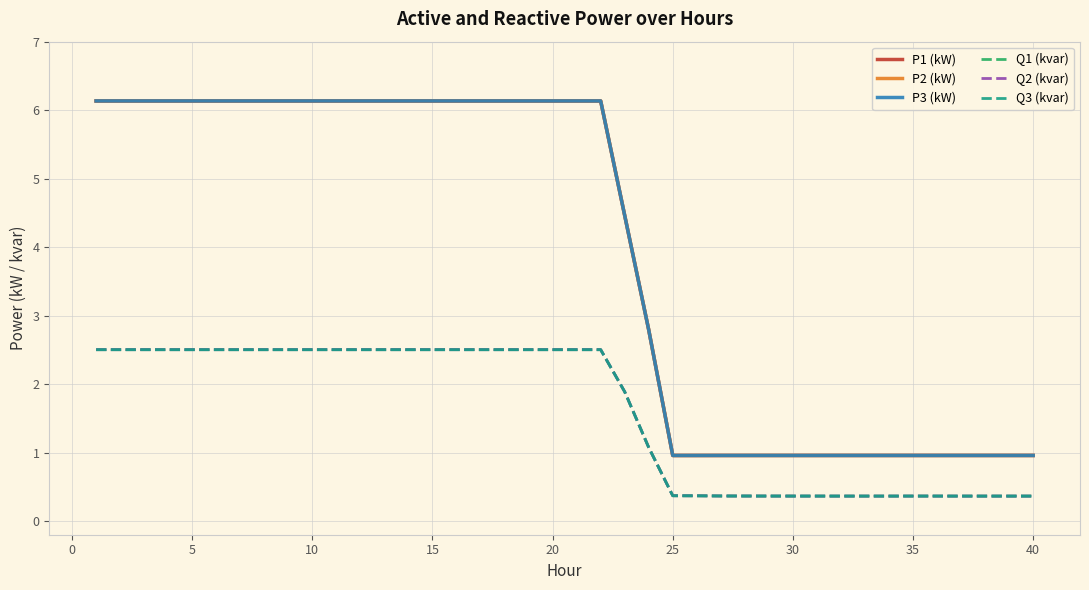

True or false: Q2 (kvar) and P3 (kW) cross at least once.

False